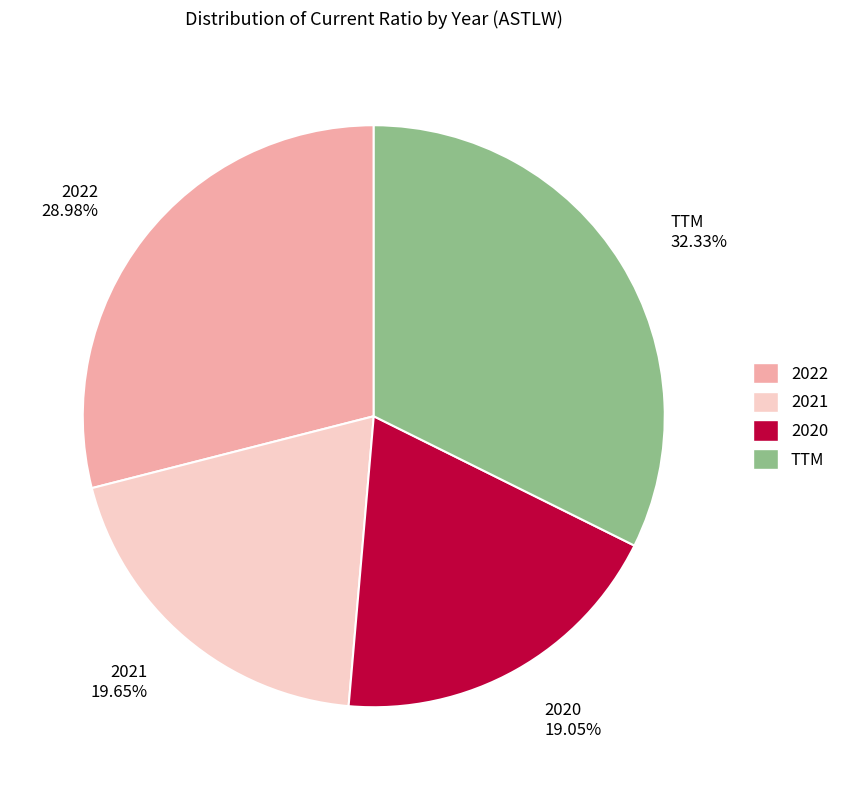

Count the number of slices in the pie.

4